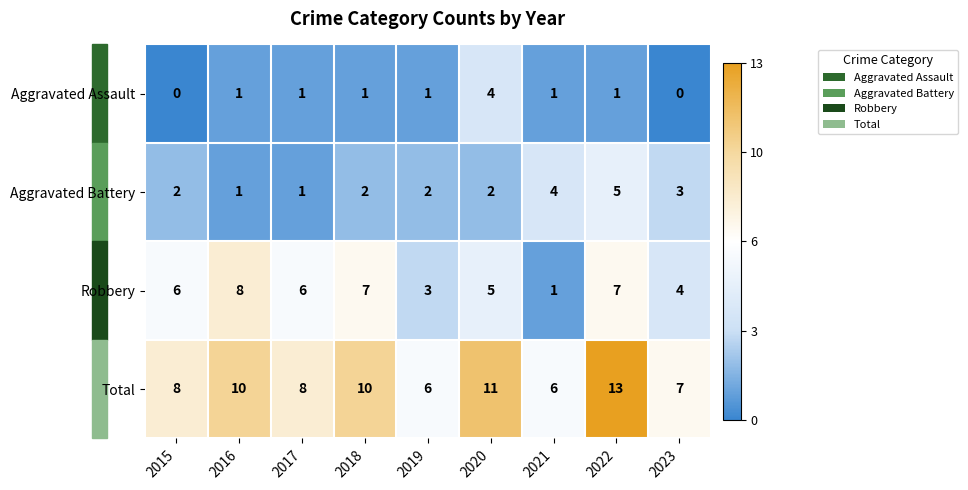

At which category does the chart reach its peak across all series?

2022